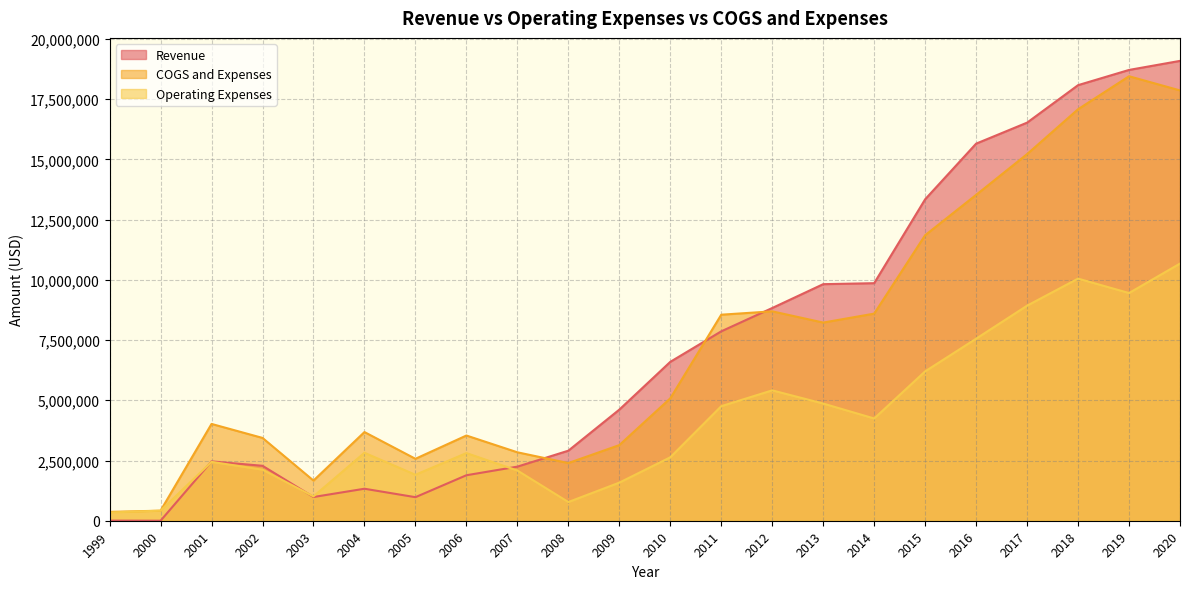

What is the difference between the maximum and minimum values in the Operating Expenses series?

10331270